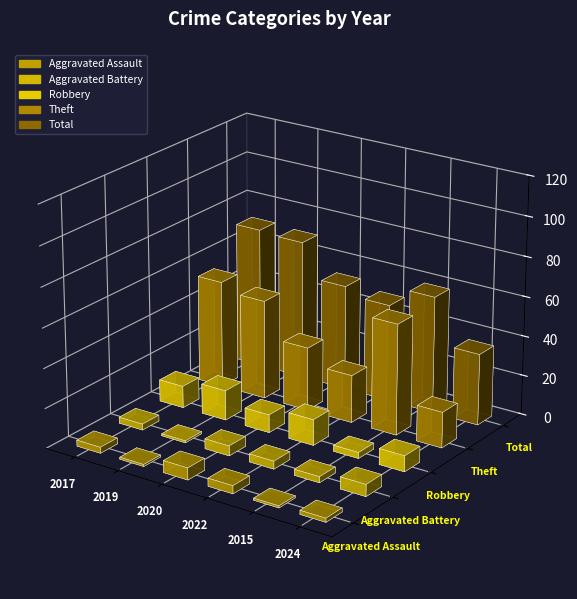

What is the maximum value shown in the chart?

71